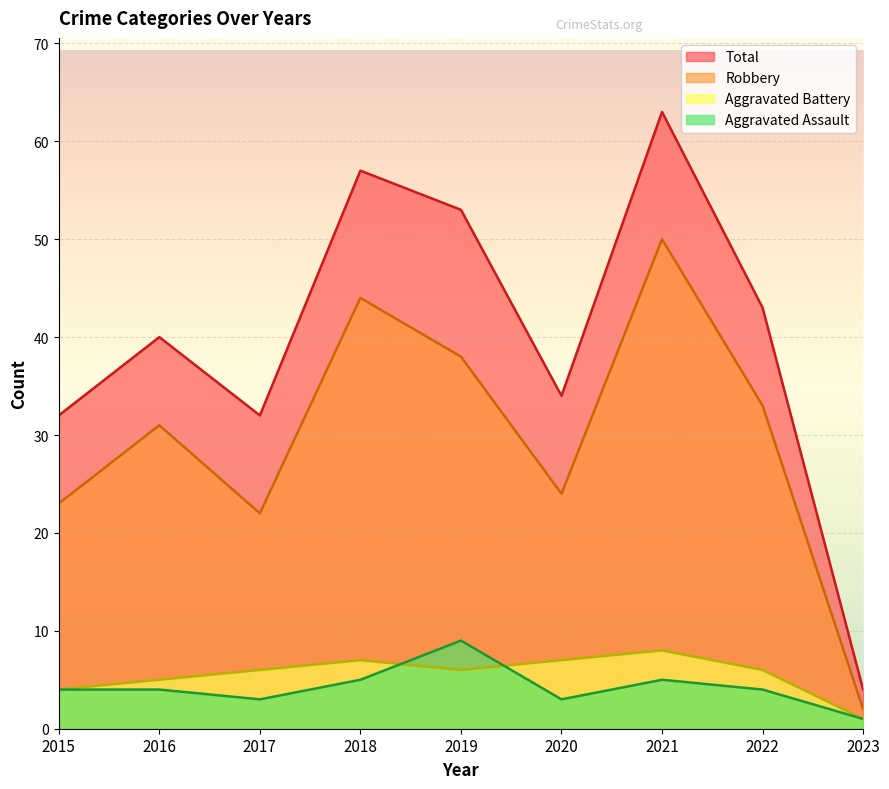

What is the difference between the second highest and second lowest values in the Robbery series?

22